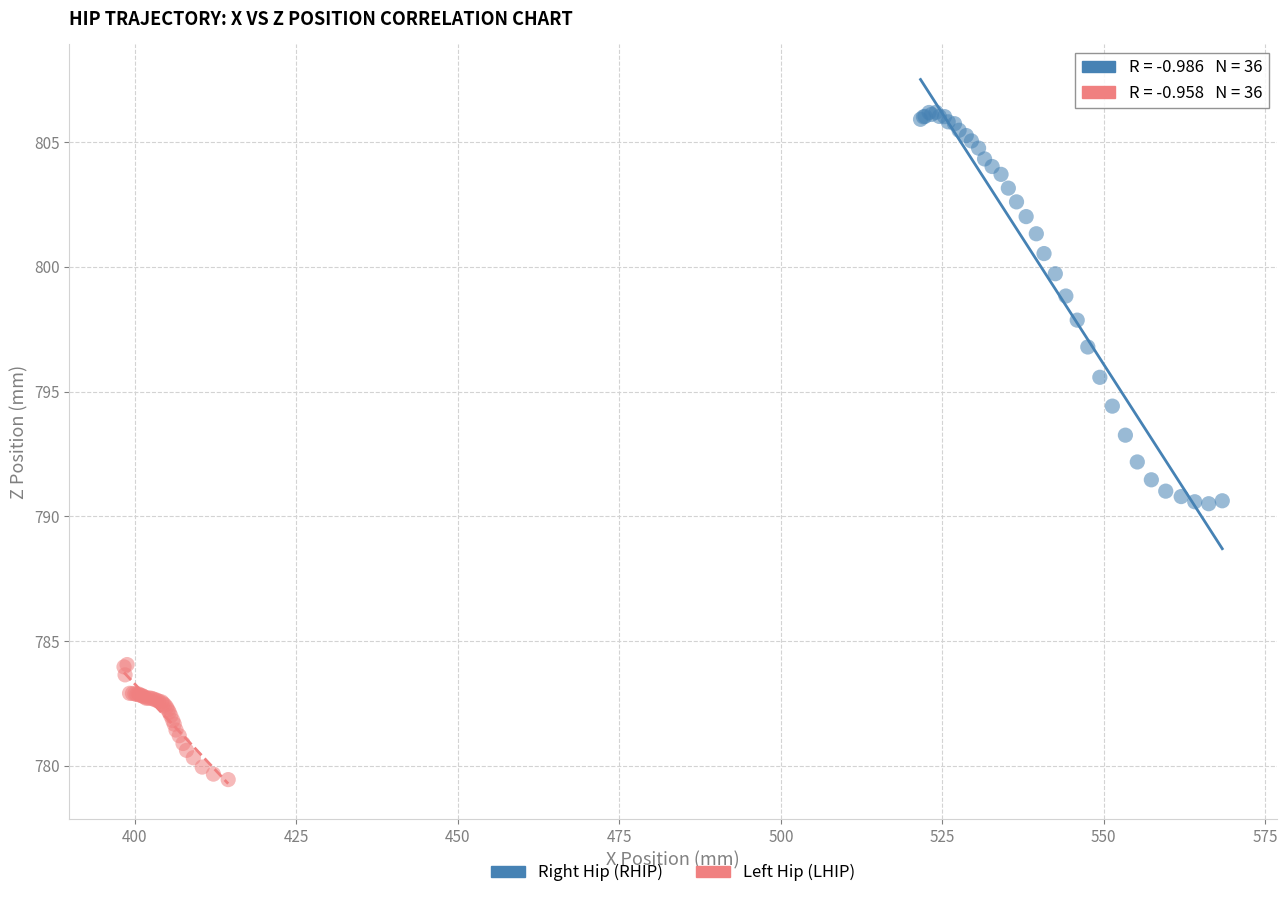

Which series reaches the minimum Y coordinate?

Left Hip (LHIP)